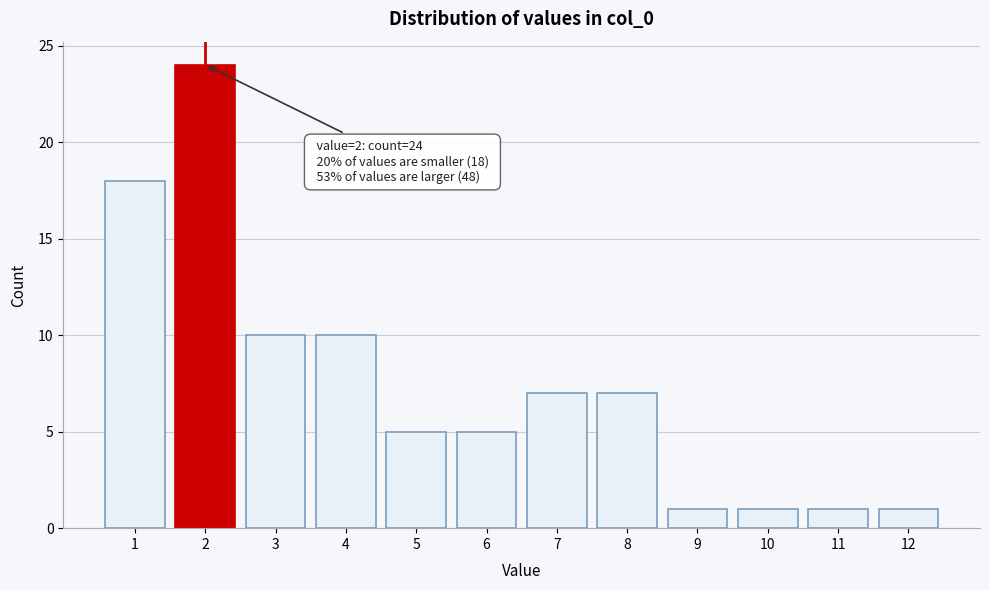

Reading left to right, list all the values displayed in this chart.

1=18	2=24	3=10	4=10	5=5	6=5	7=7	8=7	9=1	10=1	11=1	12=1